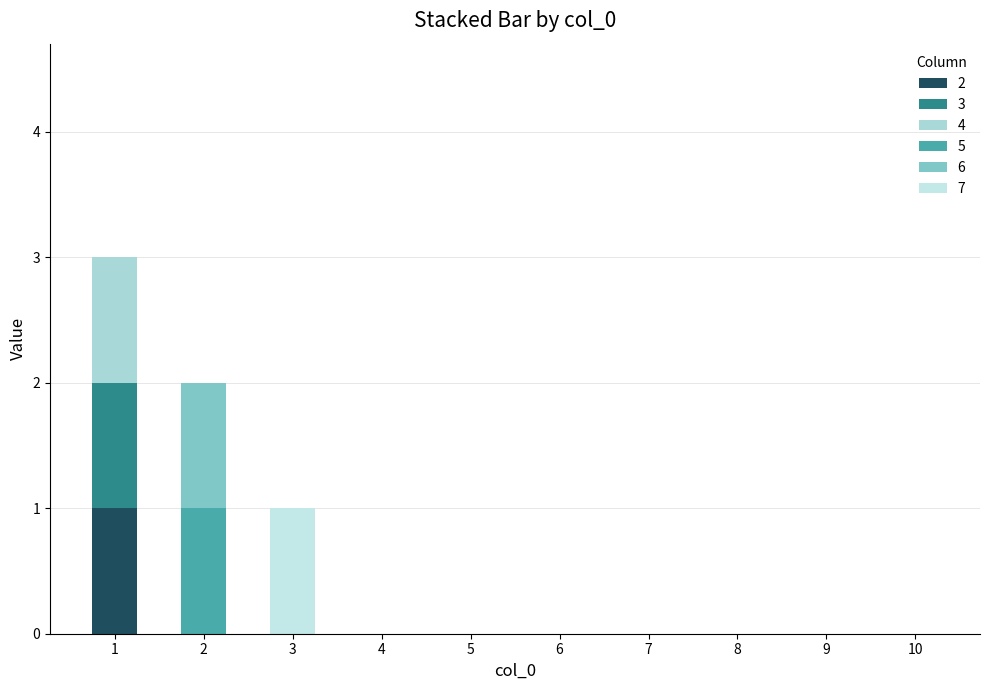

What are all the series names shown in the legend?

2, 3, 4, 5, 6, 7